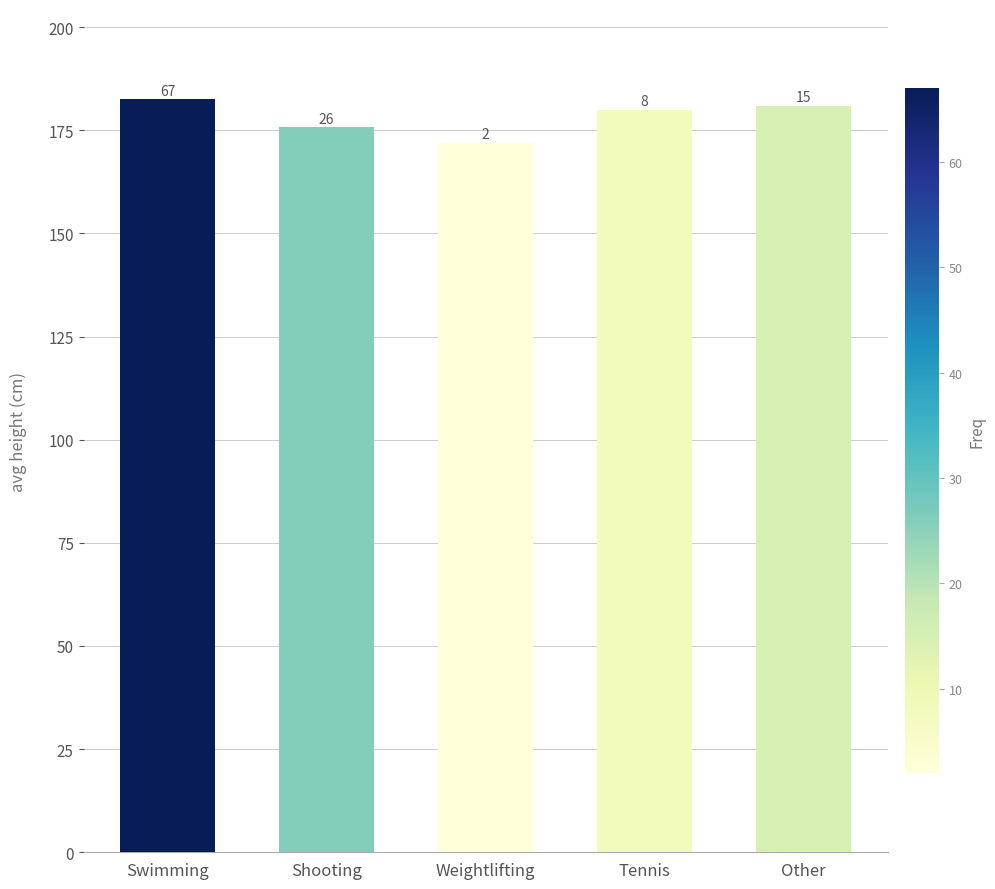

How many bars are there in total?

5